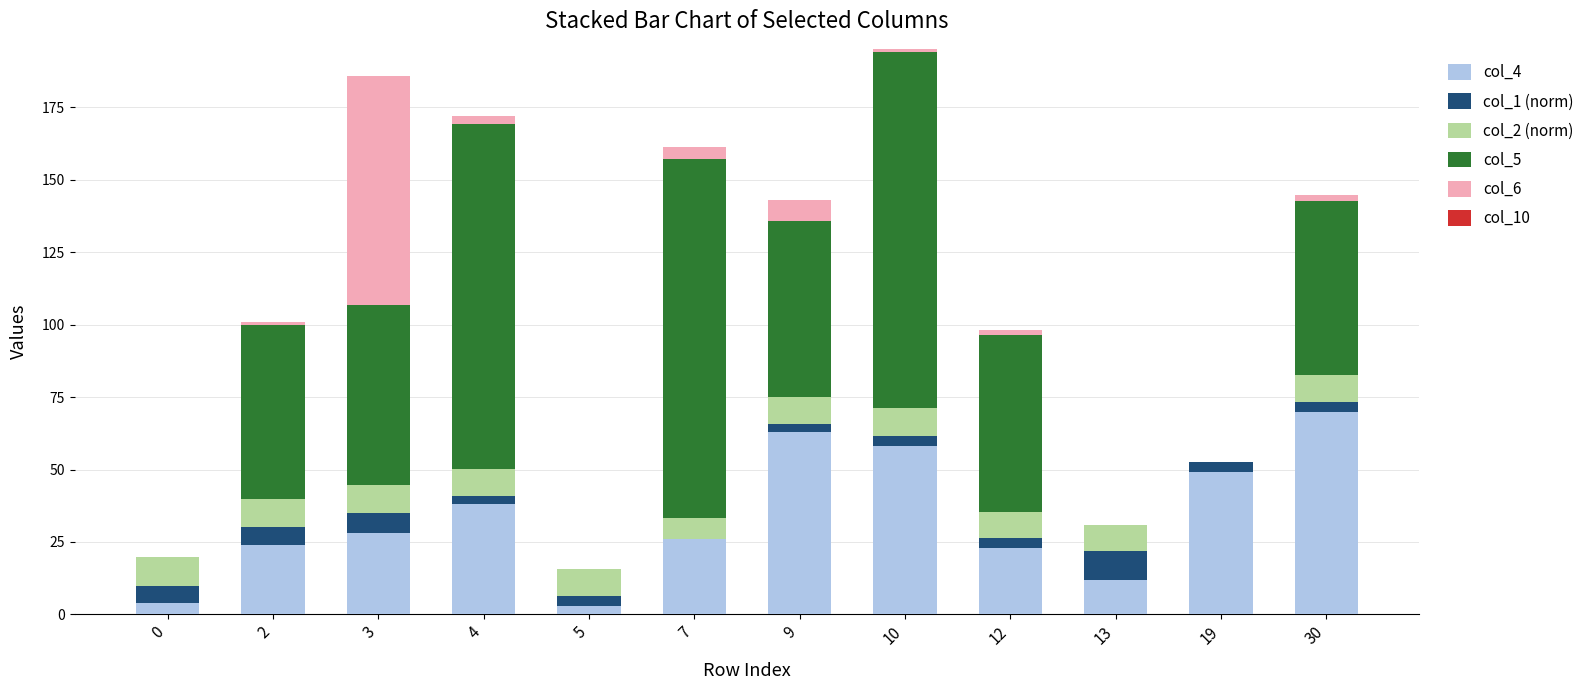

Count the number of categories in the chart.

12